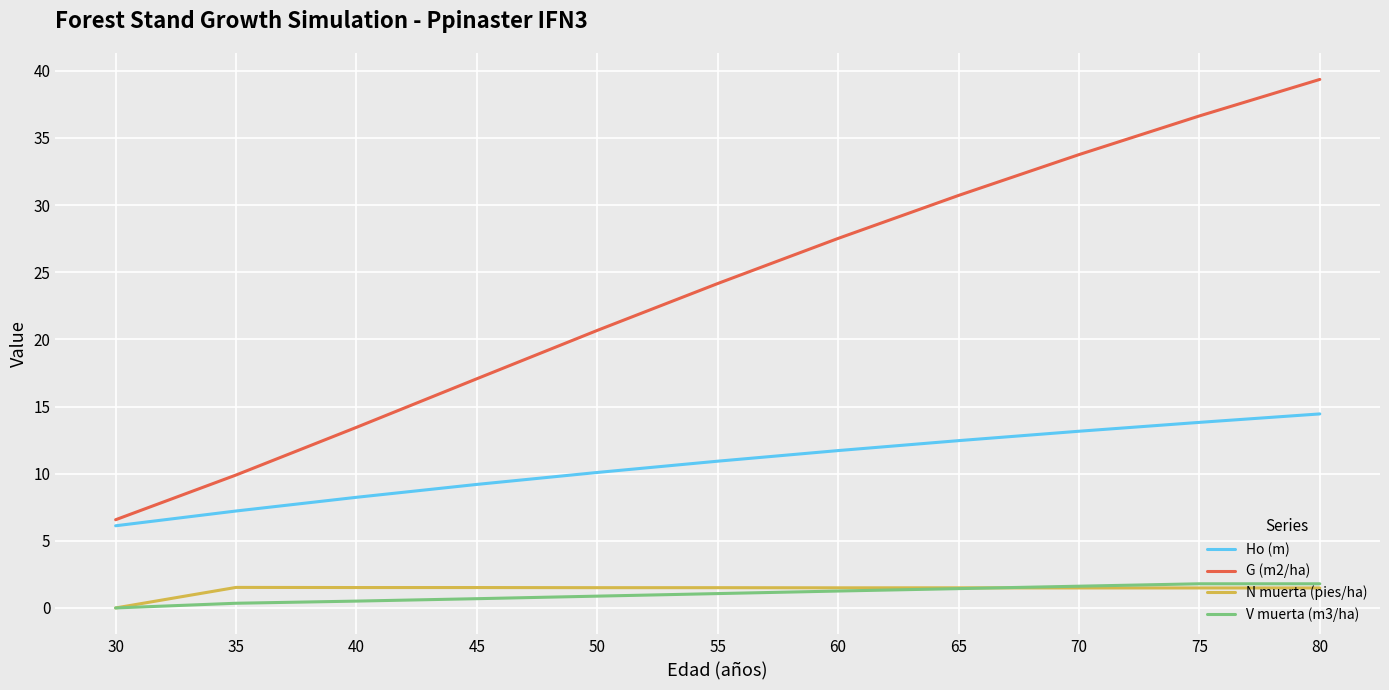

What is the difference between the maximum and minimum values in the Ho (m) series?

8.3